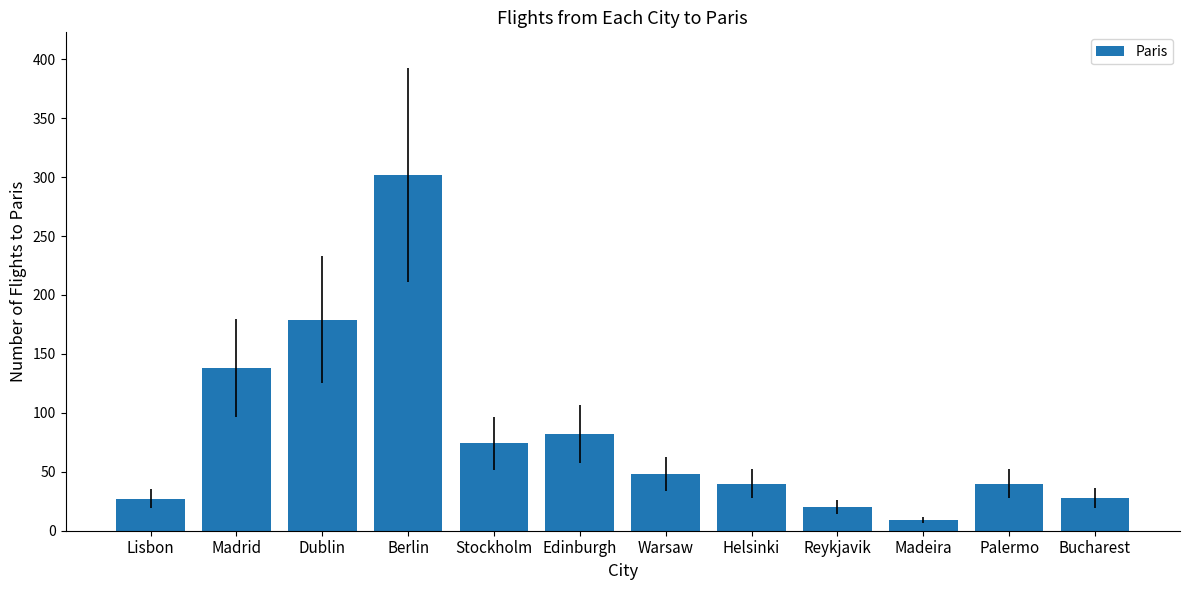

Which label corresponds to the largest value in the chart?

Berlin